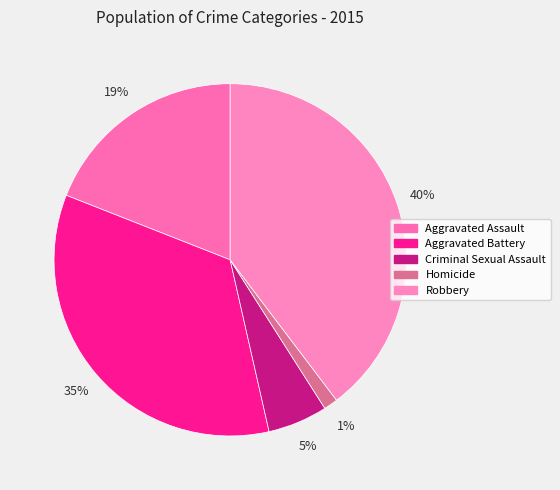

Rank the categories by value from highest to lowest.

Robbery, Aggravated Battery, Aggravated Assault, Criminal Sexual Assault, Homicide